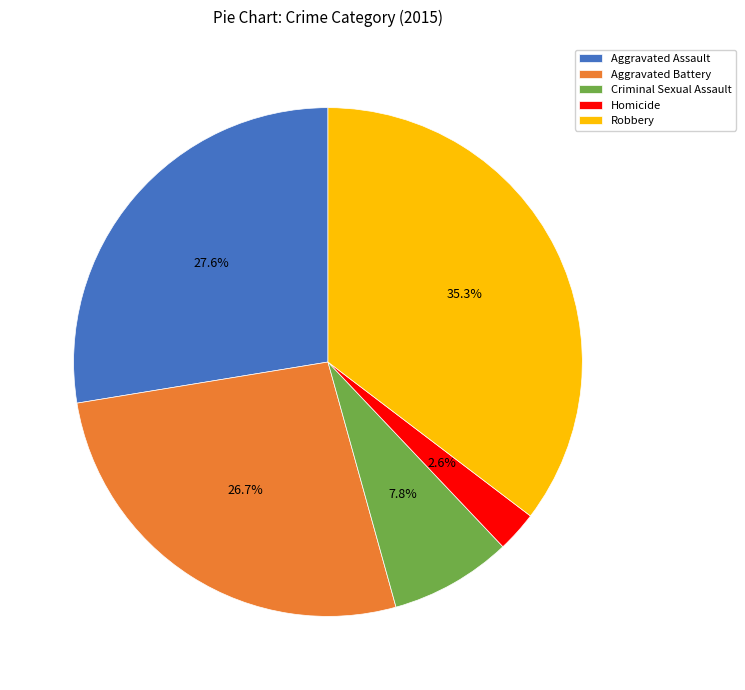

Is it true that Robbery is 43% of the pie?

False